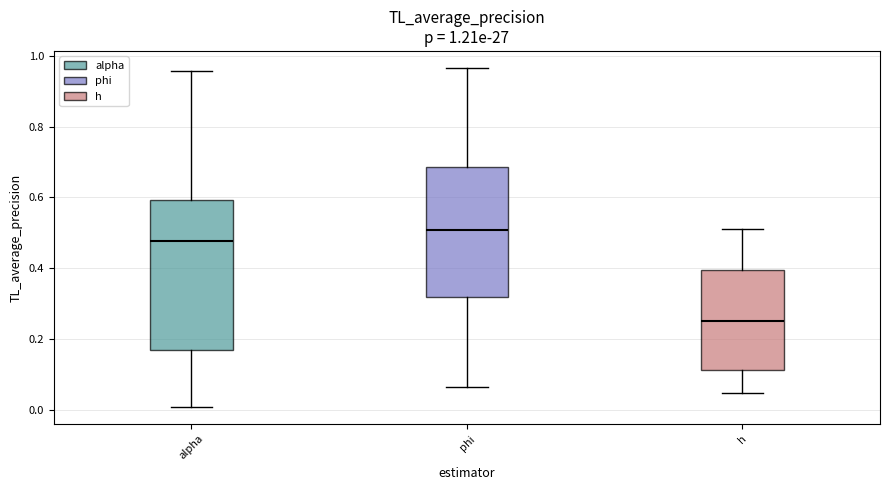

Which box has the lowest median line?

h